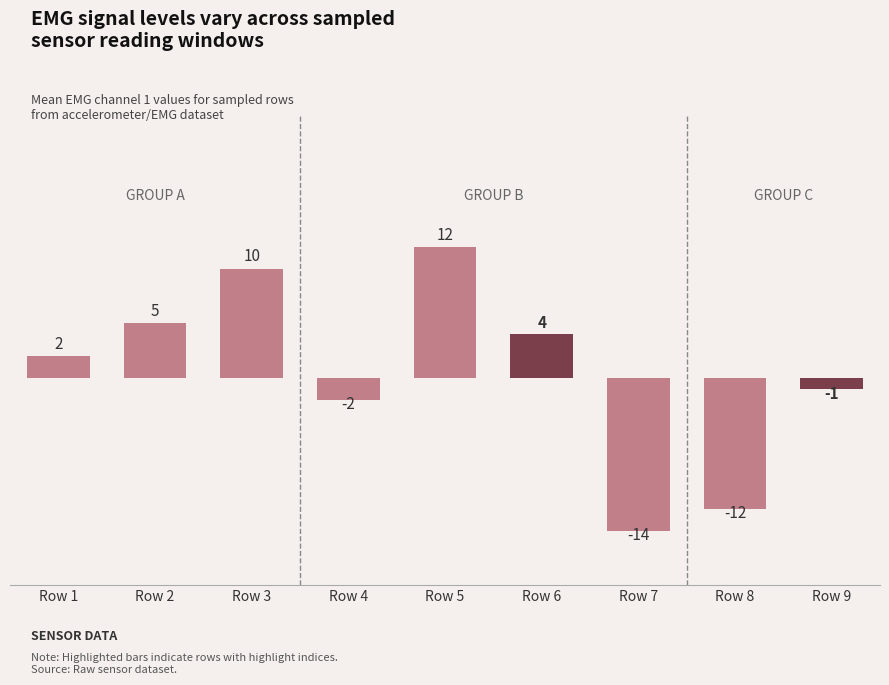

What is the difference between the values at Row 6 and Row 3?

6